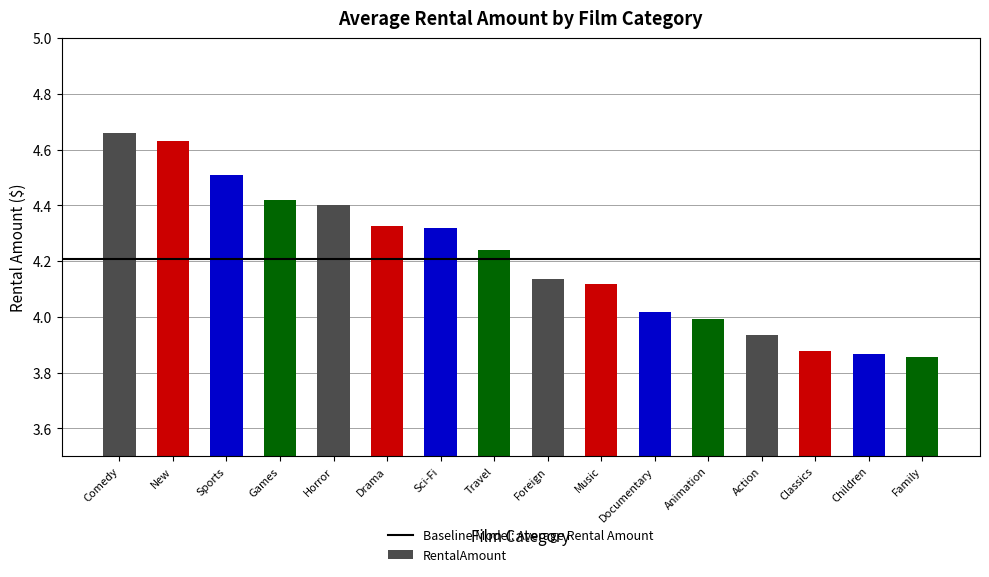

What position from the right is Classics?

3